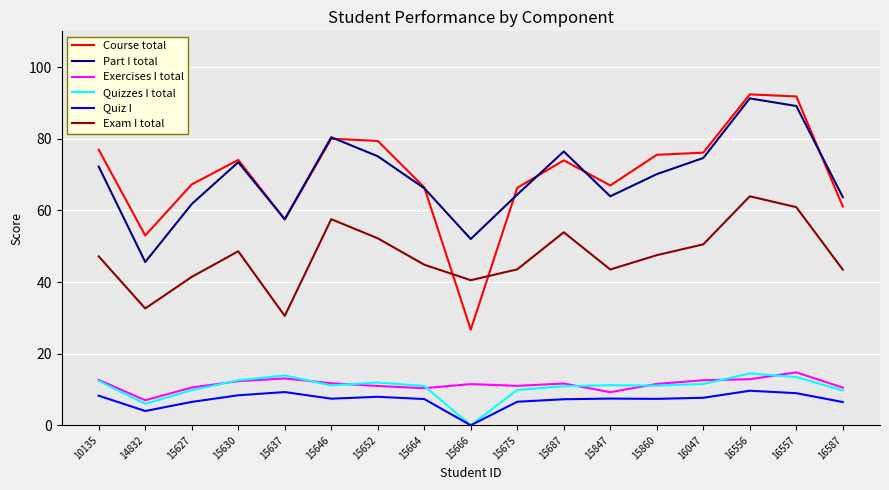

True or false: Quizzes I total and Course total cross at least once.

False